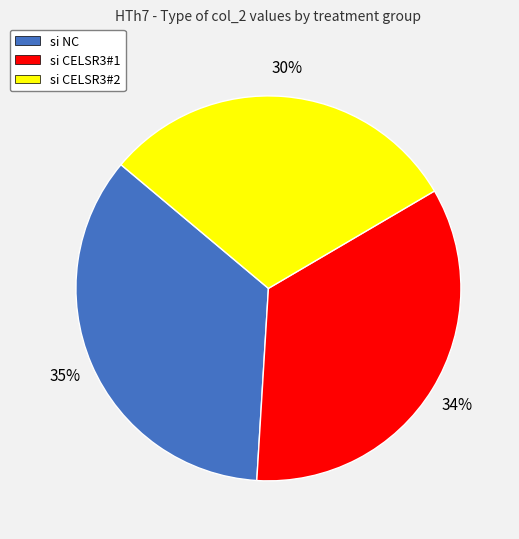

Is si CELSR3#2 the majority of the pie?

No